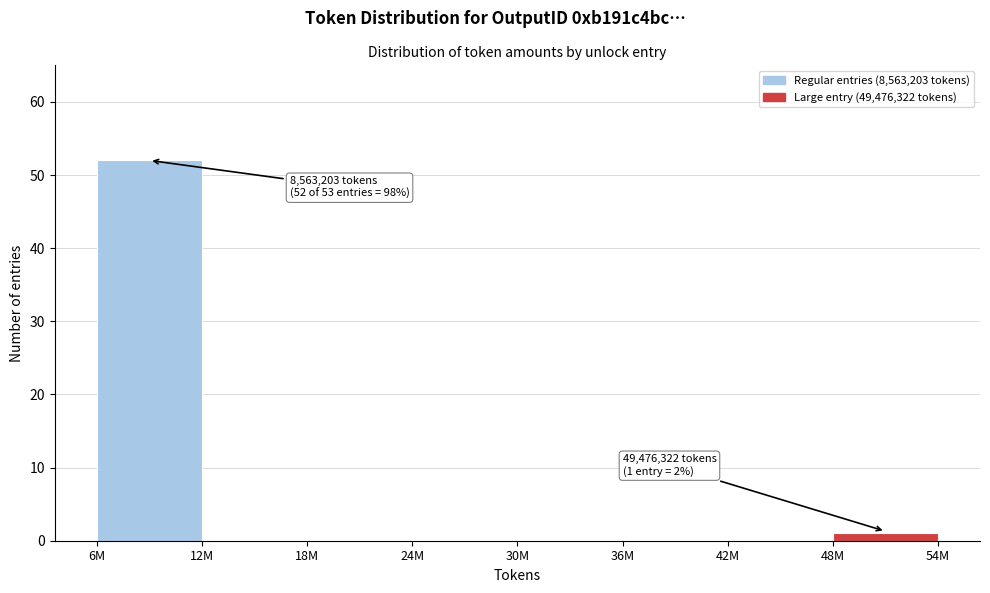

Reading left to right, extract all data points from this chart.

6M=52	12M=0	18M=0	24M=0	30M=0	36M=0	42M=0	48M=1